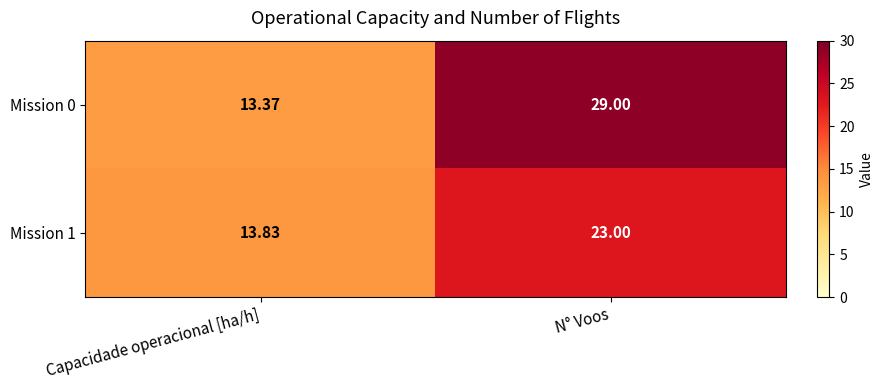

At which label does Mission 1 reach its peak?

N° Voos